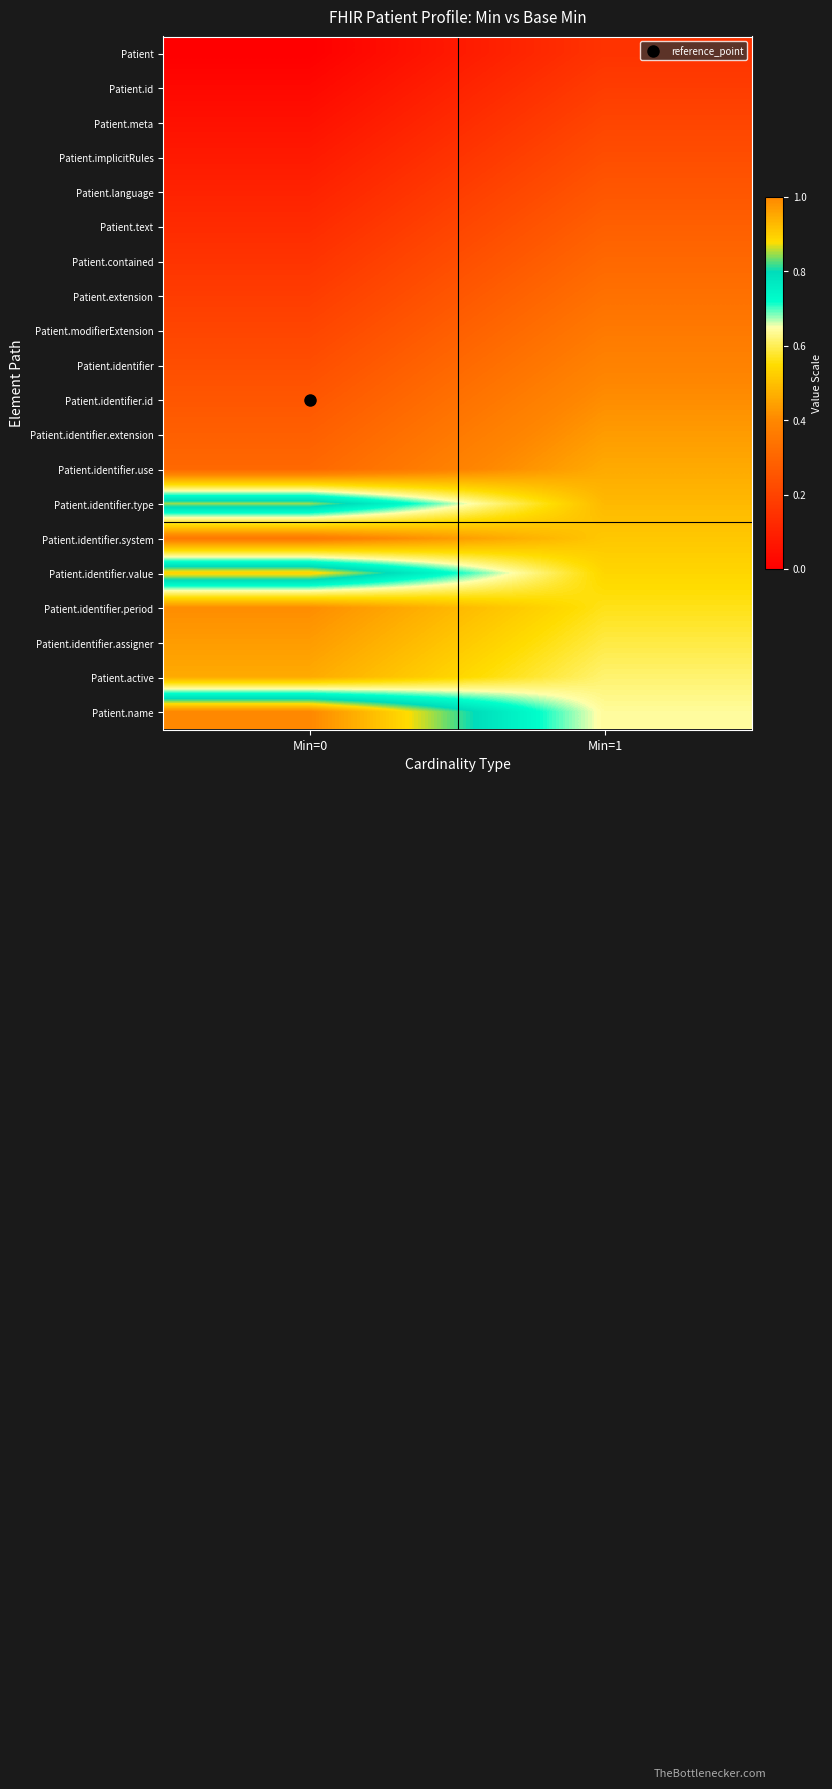

Which series has the largest range (max minus min)?

Patient.name